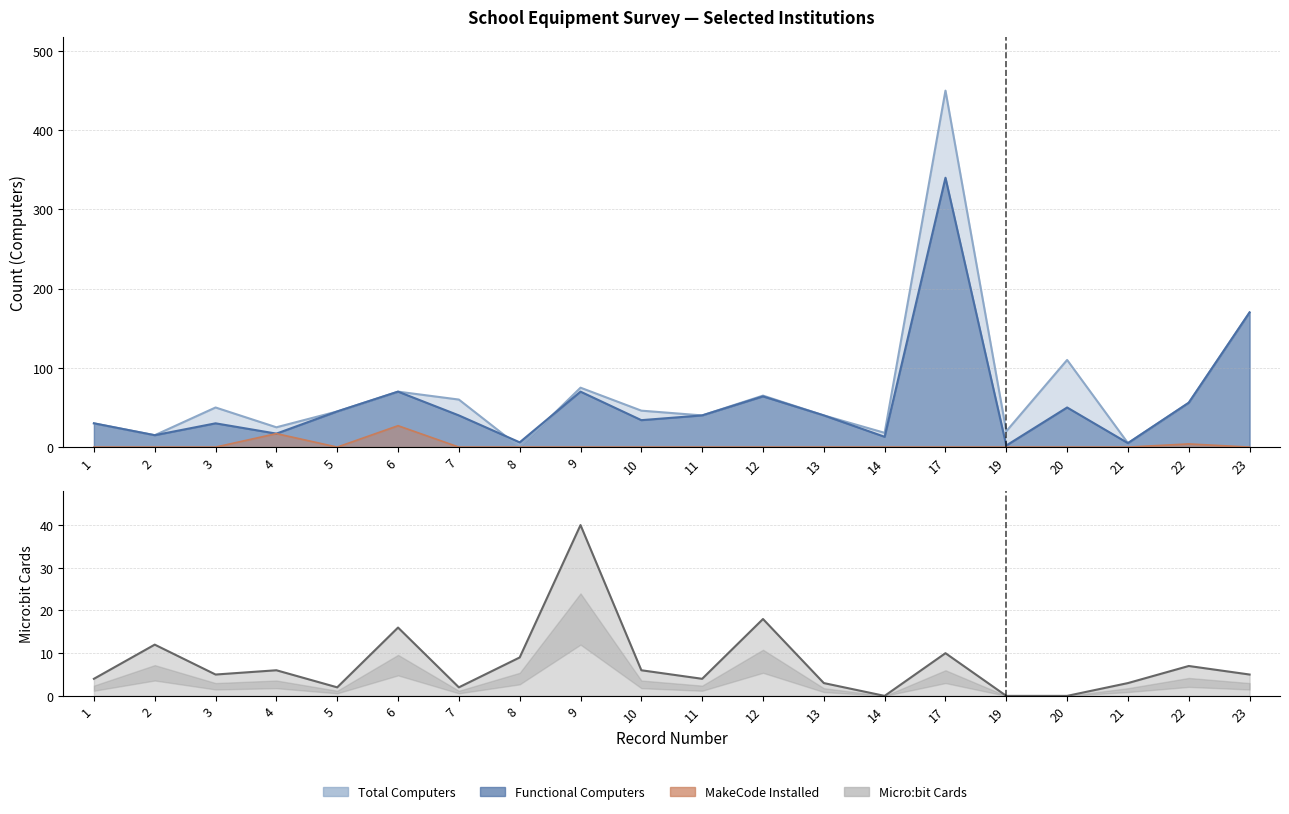

What is the difference between the highest and lowest values at 11?

40